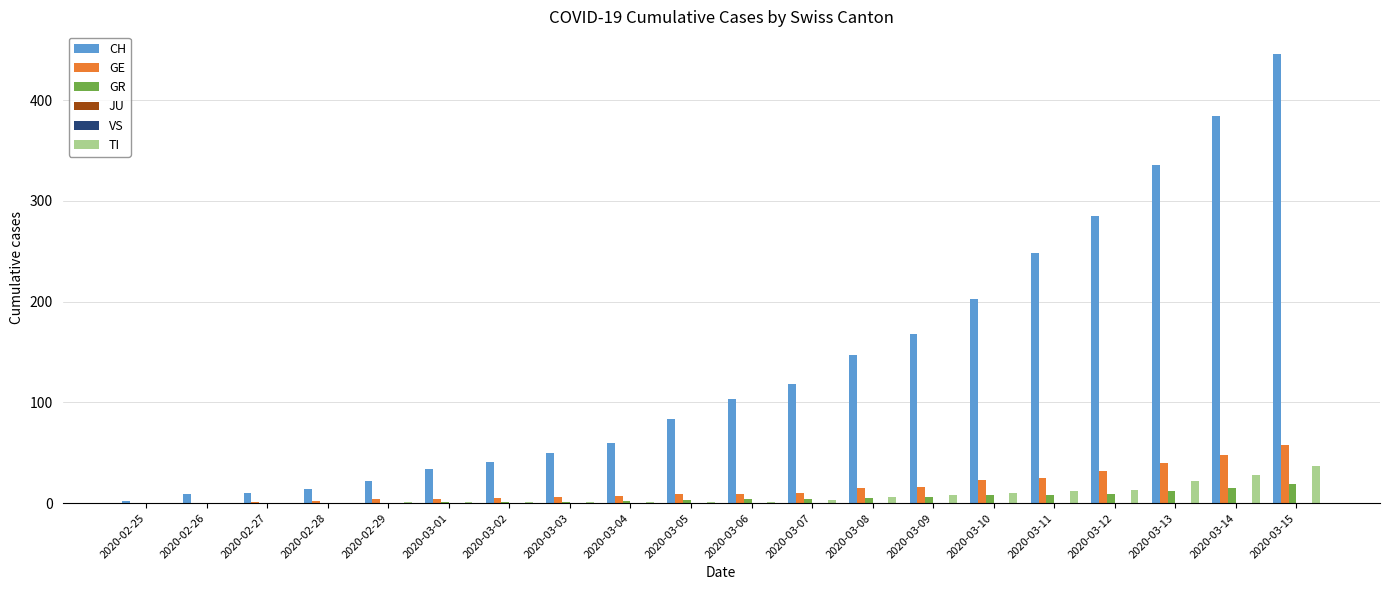

List the labels in order of GR value, largest first.

2020-03-15, 2020-03-14, 2020-03-13, 2020-03-12, 2020-03-10, 2020-03-11, 2020-03-09, 2020-03-08, 2020-03-06, 2020-03-07, 2020-03-05, 2020-03-04, 2020-03-01, 2020-03-02, 2020-03-03, 2020-02-25, 2020-02-26, 2020-02-27, 2020-02-28, 2020-02-29